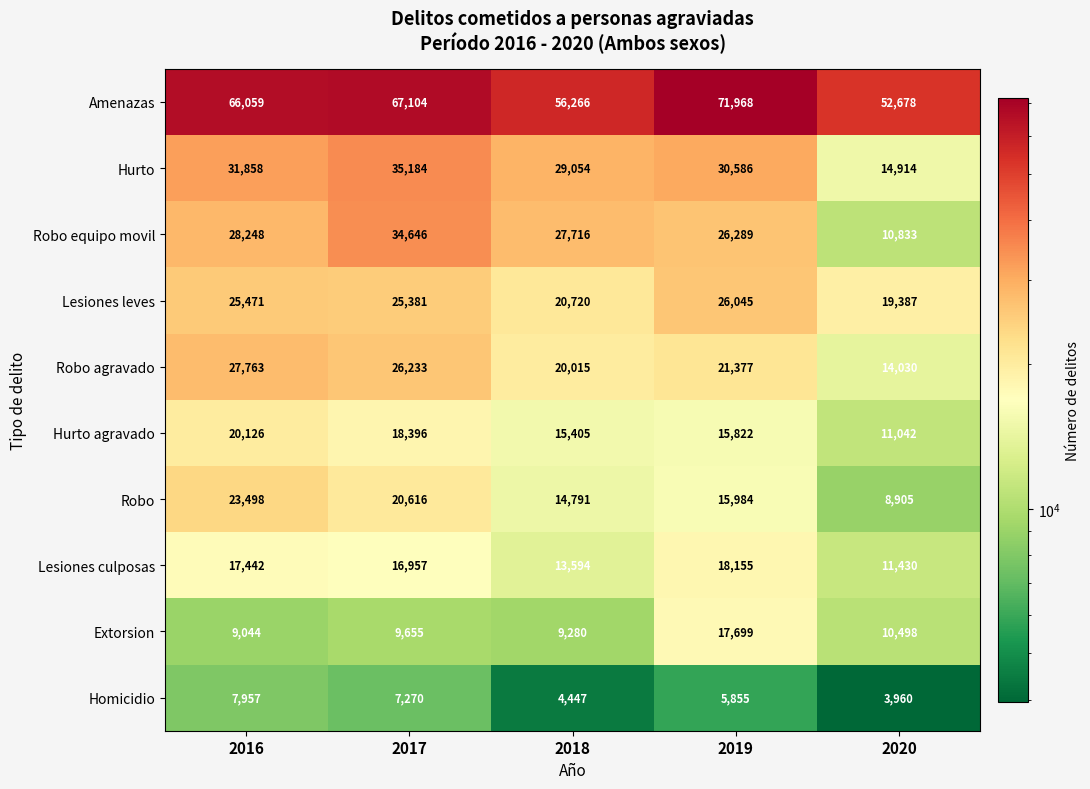

Where does the Robo equipo movil series first go above 27716?

2016